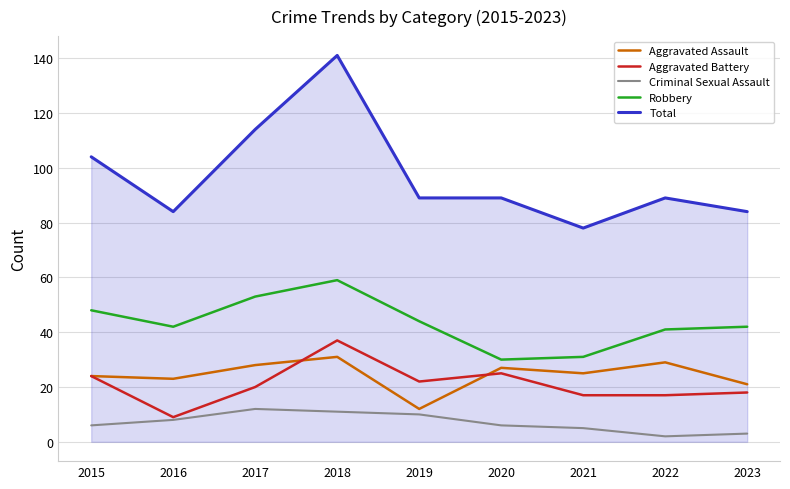

Which series changed the most between 2015 and 2018?

Total